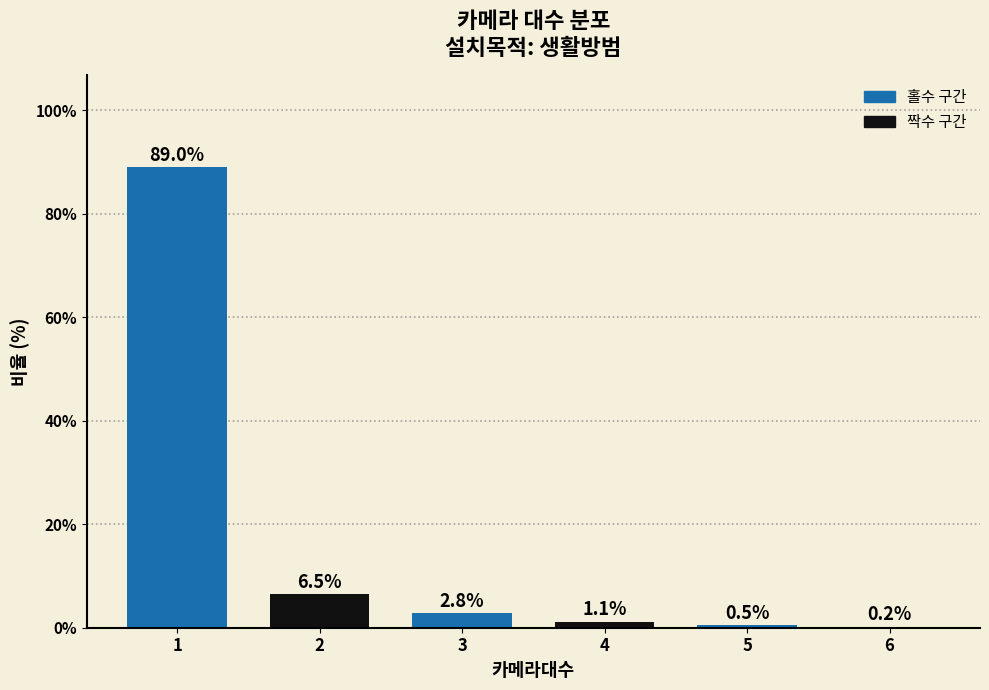

Reading right to left, extract all data points from this chart.

6=0.2	5=0.5	4=1.1	3=2.8	2=6.5	1=89.0